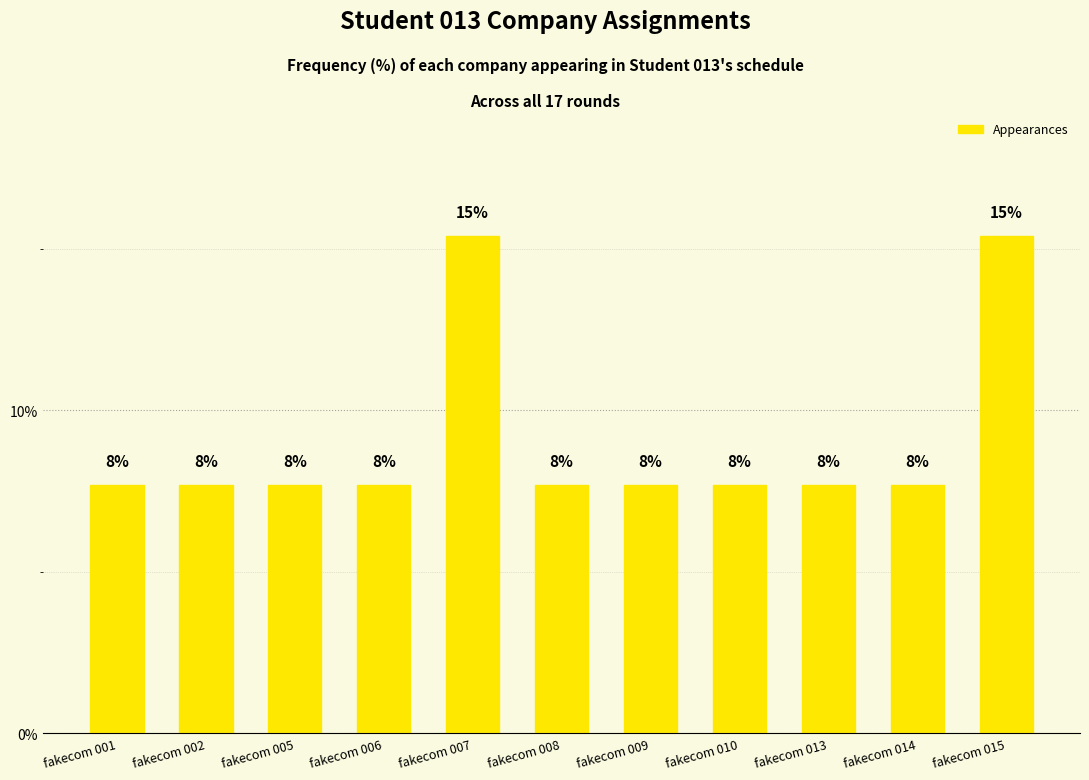

What is the value of the 2nd bar from the left?

7.7